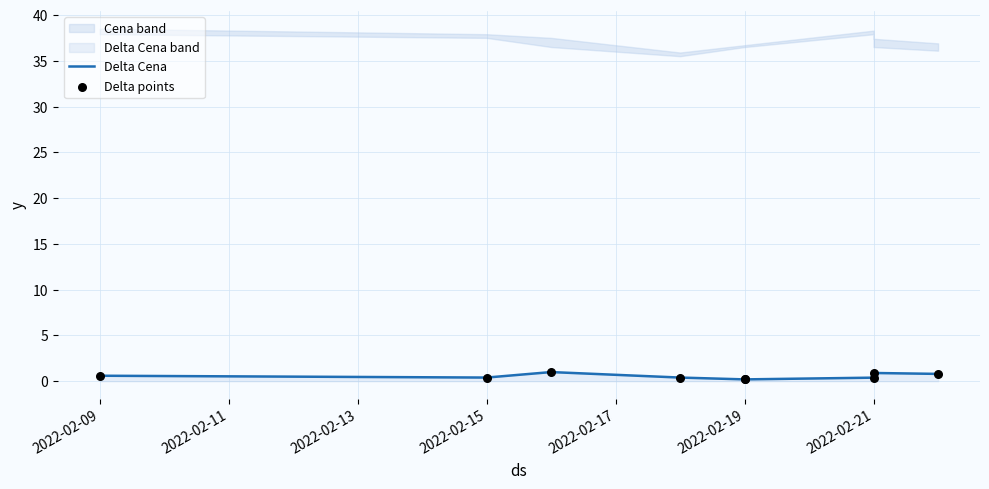

Is the value of Delta Cena at 2022-02-19 greater than the value of Delta points at 2022-02-19?

No